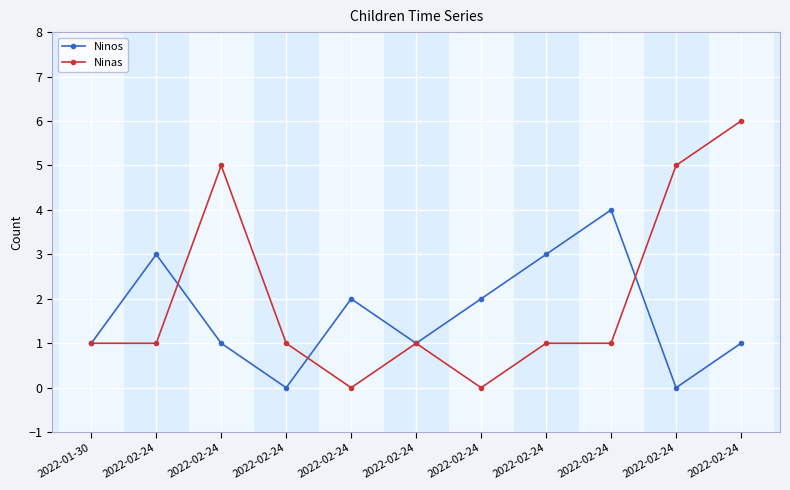

What is the difference between the maximum and minimum values in the Ninas series?

6